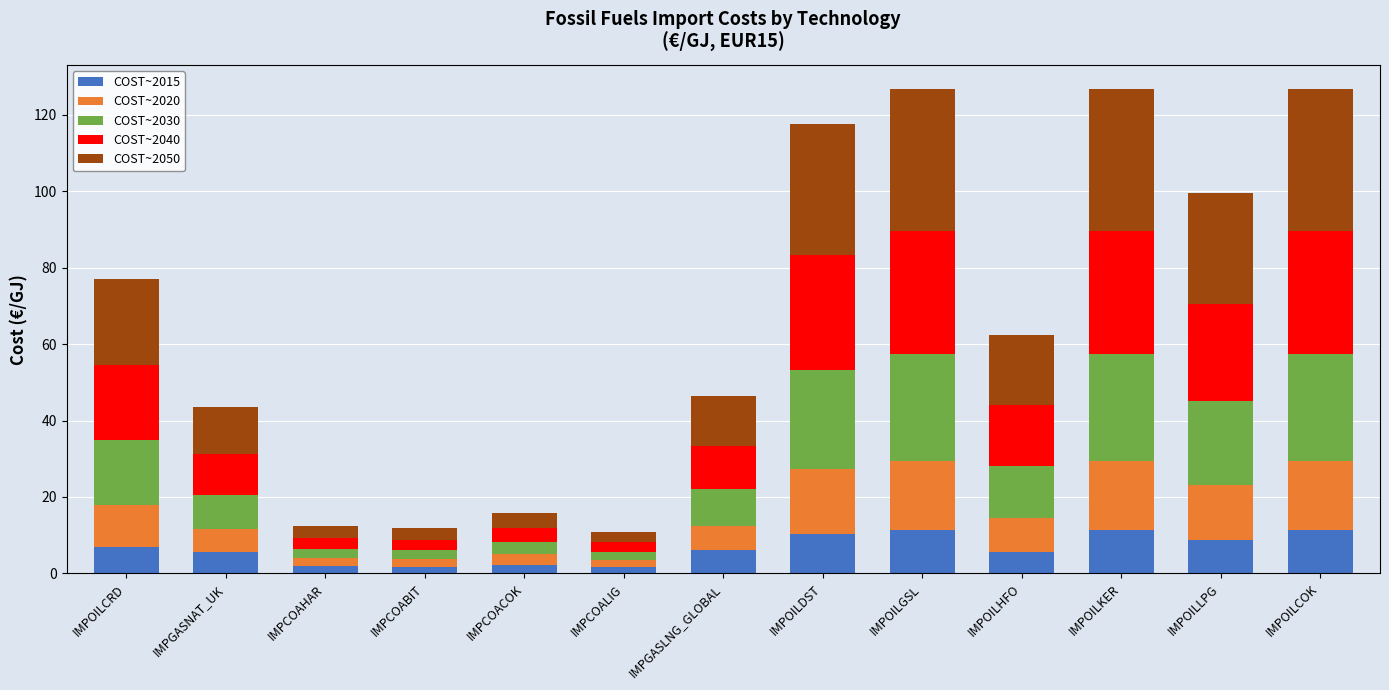

What is the total value across all series at IMPGASLNG_GLOBAL?

46.4